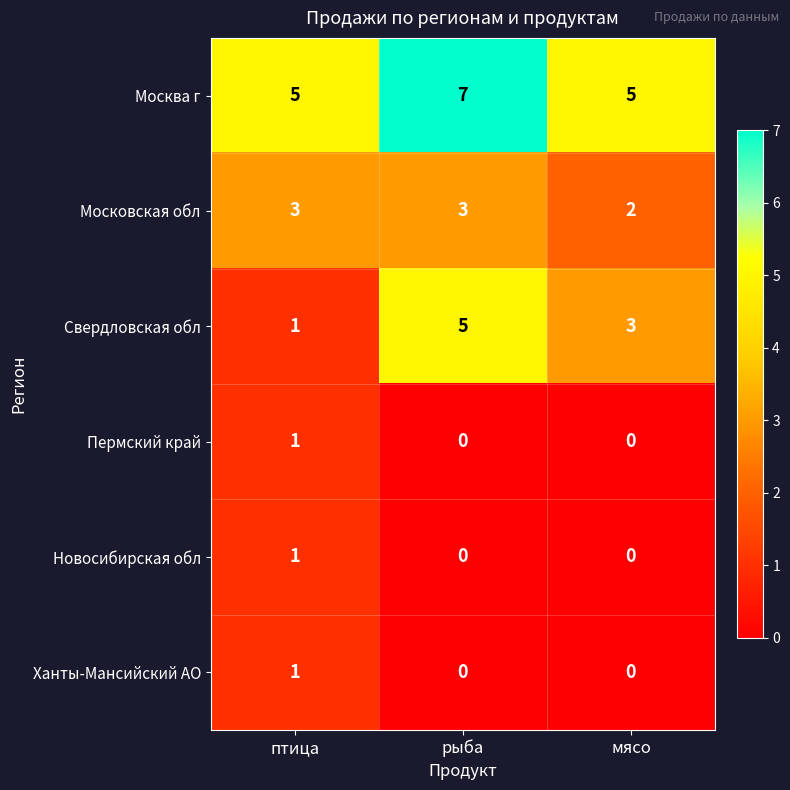

What is the maximum value shown in the chart?

7